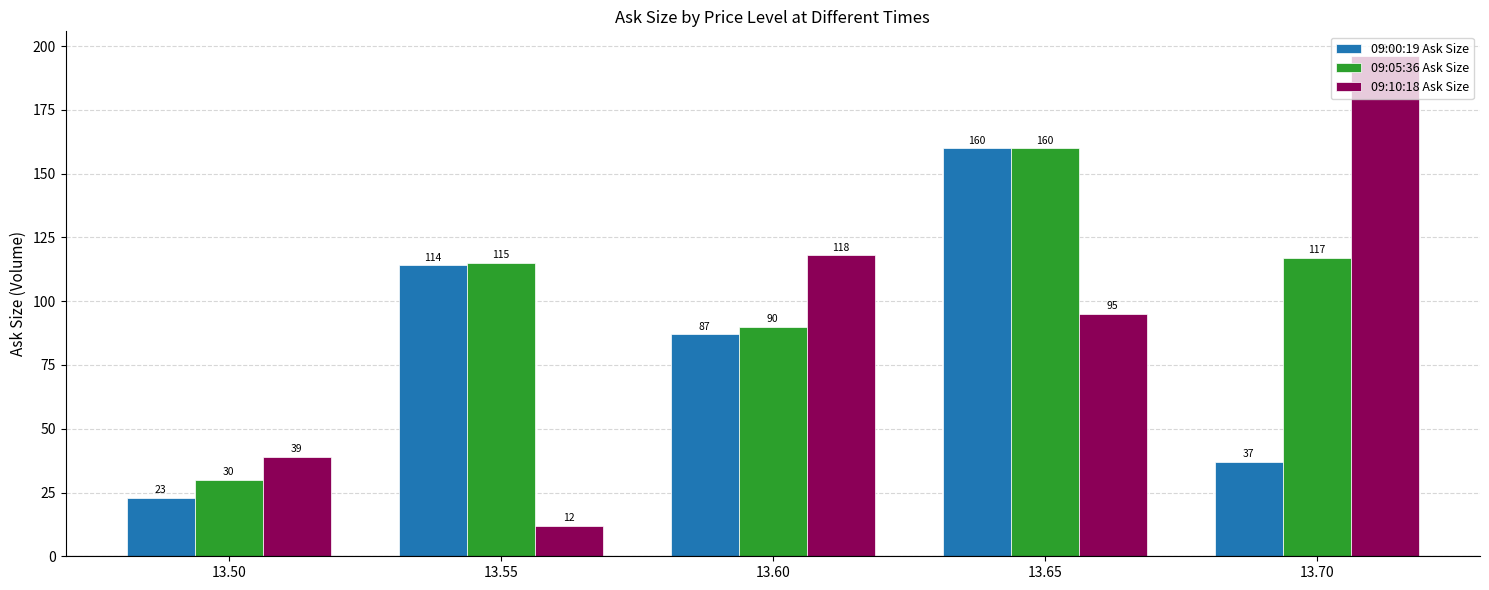

Which series changed the most between 13.55 and 13.60?

09:10:18 Ask Size